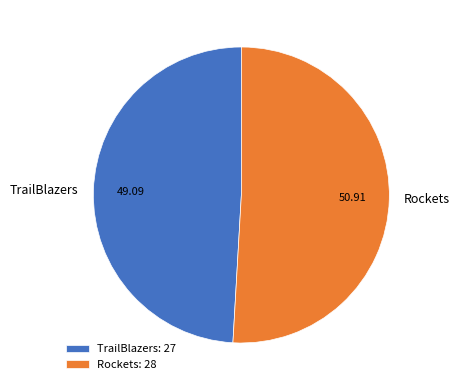

Rank the categories by value from lowest to highest.

TrailBlazers, Rockets